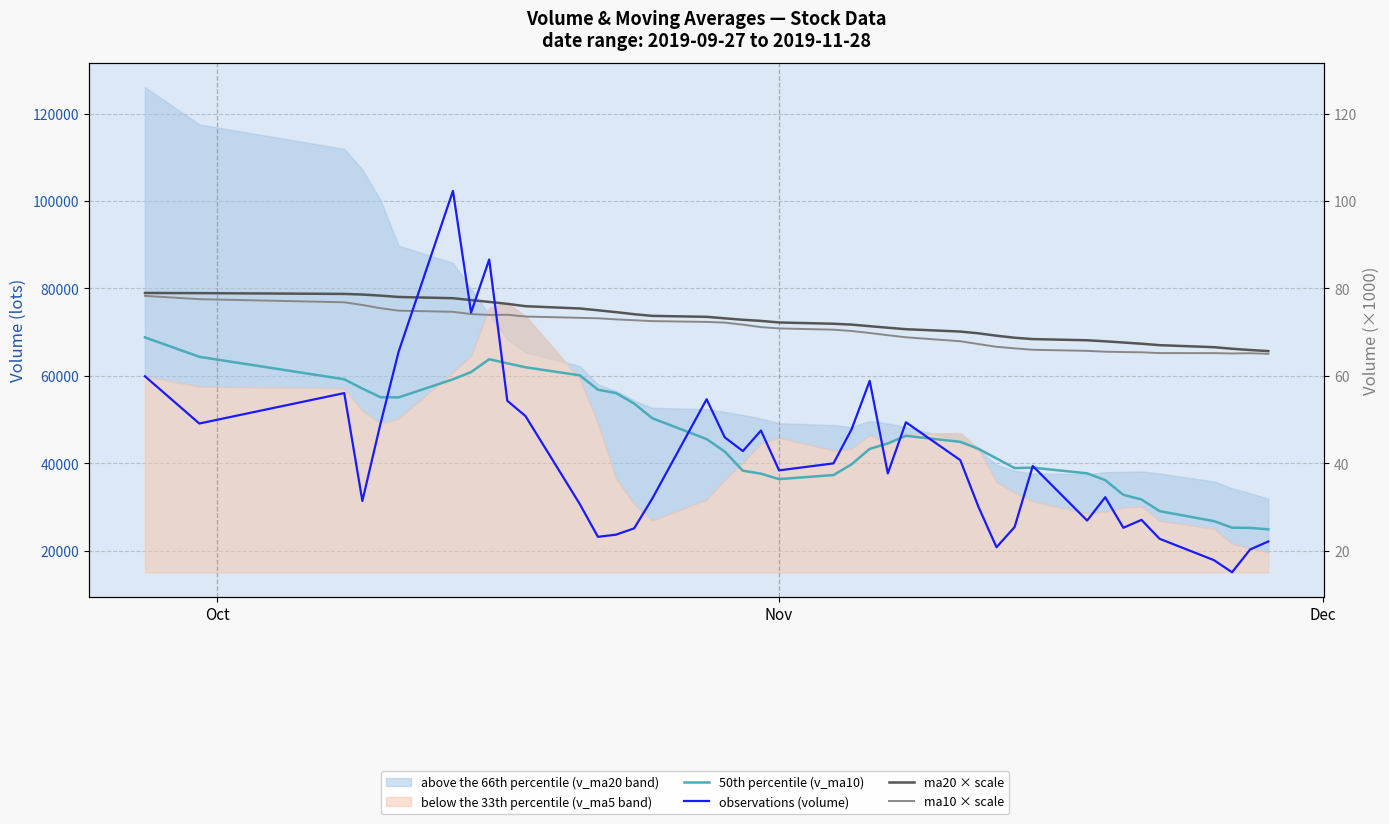

At which label does ma10 × scale first exceed 71150?

Oct